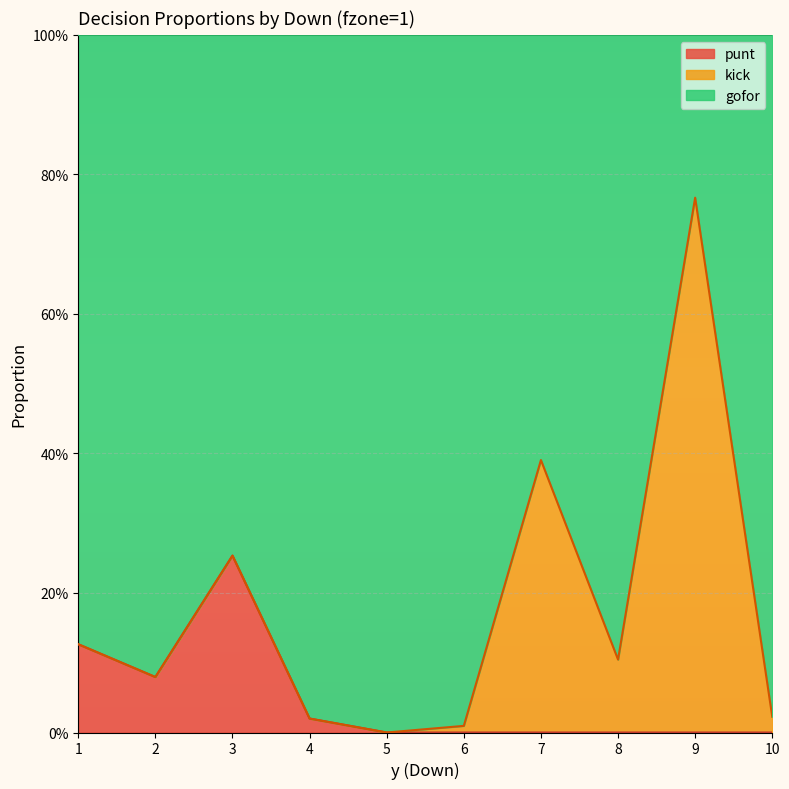

What are all the series names shown in the legend?

punt, kick, gofor